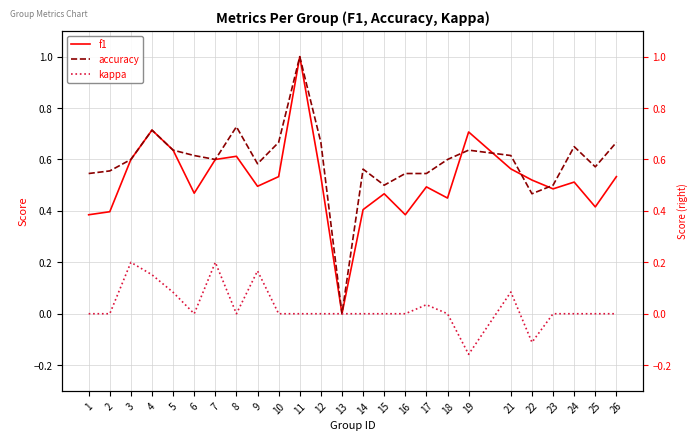

Count the number of data series in this chart.

3